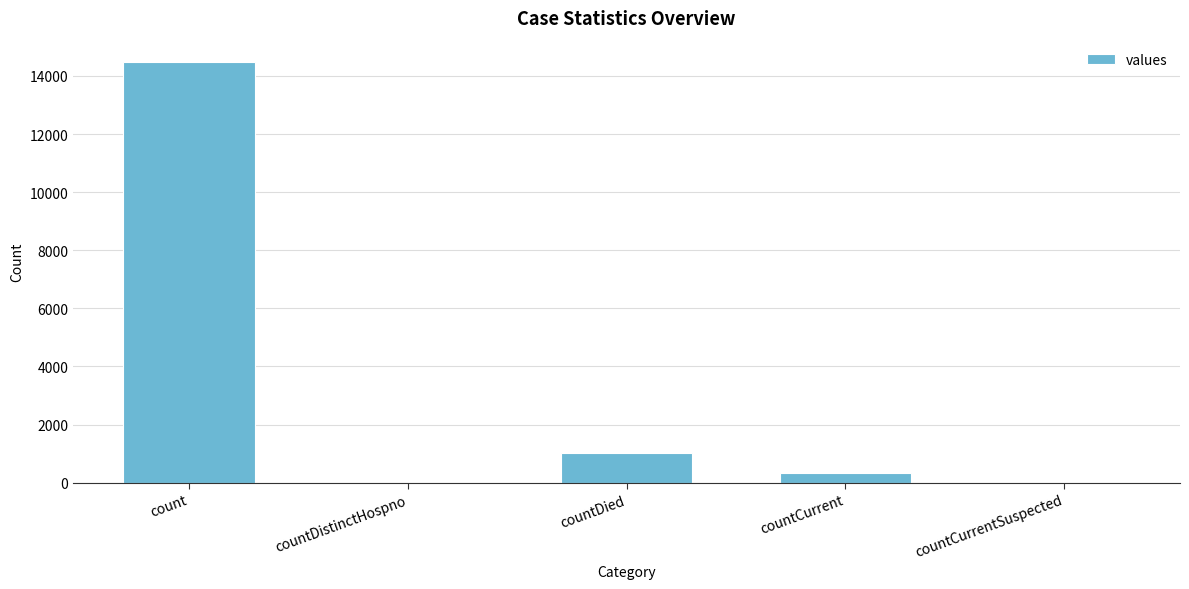

At which label is the value closest to 7244?

countDied